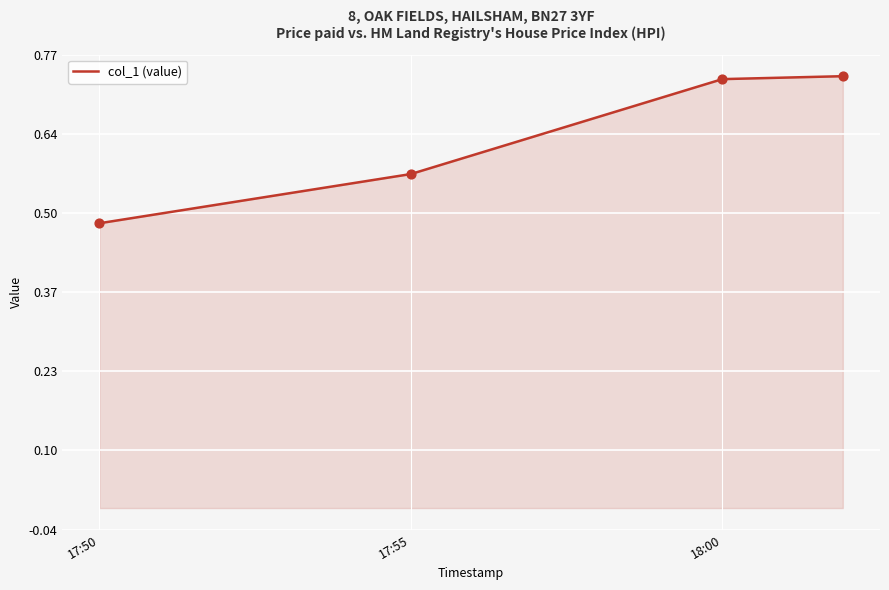

How many values are between 0 and 1?

4